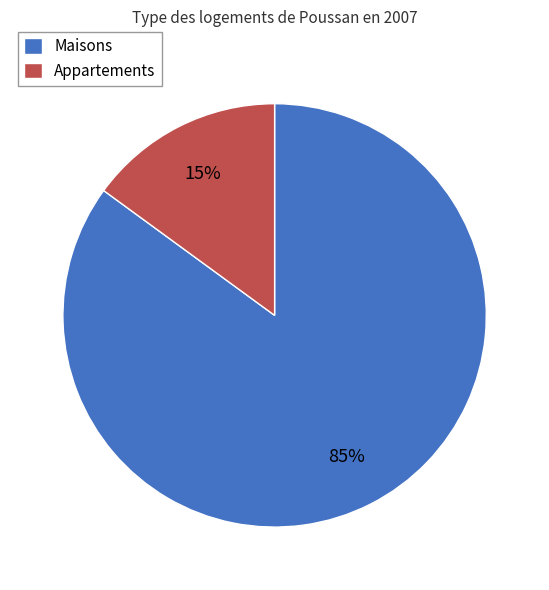

Approximately how many times larger is the value at Maisons compared to Appartements?

5.7